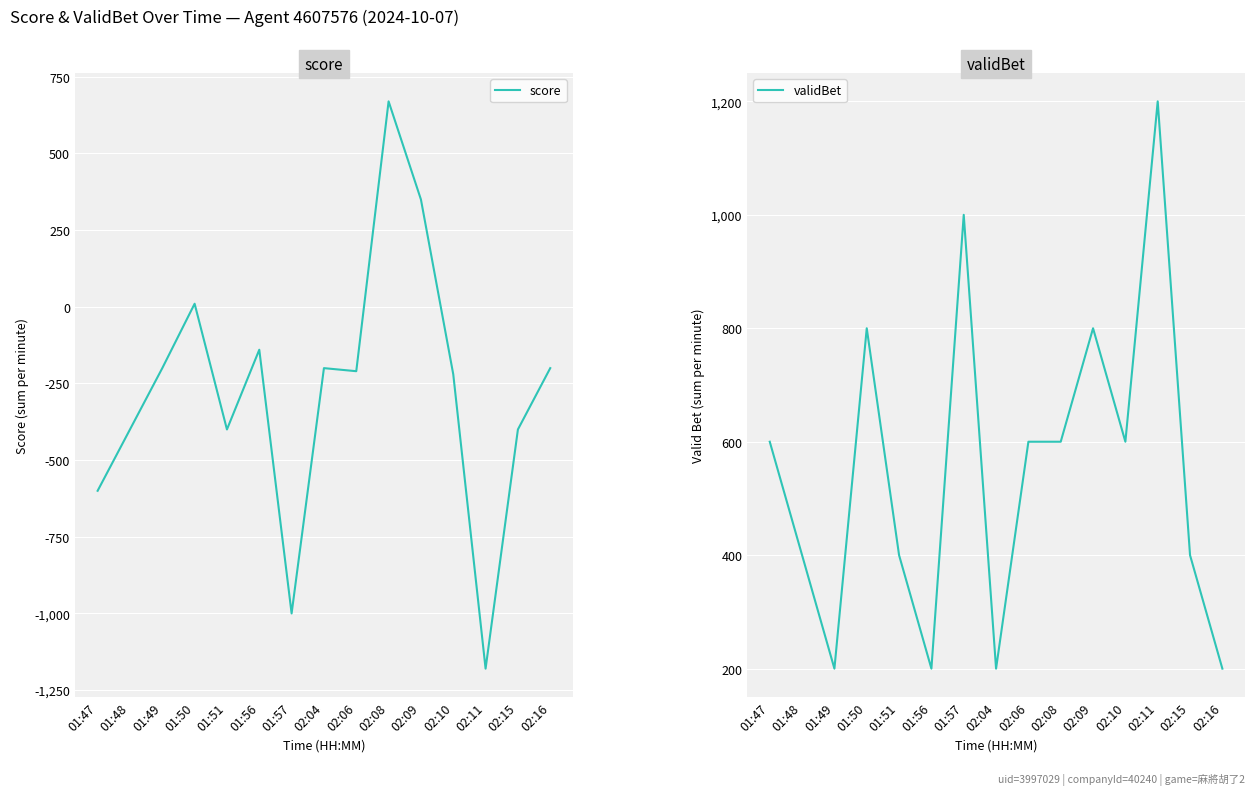

Reading left to right, extract all data points from this chart.

score: 01:47=-600	01:48=-400	01:49=-200	01:50=10	01:51=-400	01:56=-140	01:57=-1000	02:04=-200	02:06=-210	02:08=670	02:09=350	02:10=-220	02:11=-1180	02:15=-400	02:16=-200
validBet: 01:47=600	01:48=400	01:49=200	01:50=800	01:51=400	01:56=200	01:57=1000	02:04=200	02:06=600	02:08=600	02:09=800	02:10=600	02:11=1200	02:15=400	02:16=200